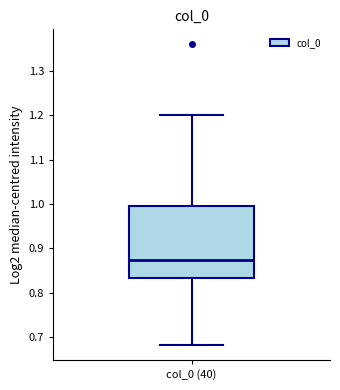

Read this box plot against the y-axis: the position of the median line, the range covered by the box, and the ends of both whiskers. The values are not printed on the chart, so give them approximately, as read against the axis.

median 0.87, box 0.83 to 1.00, whiskers 0.68 to 1.20